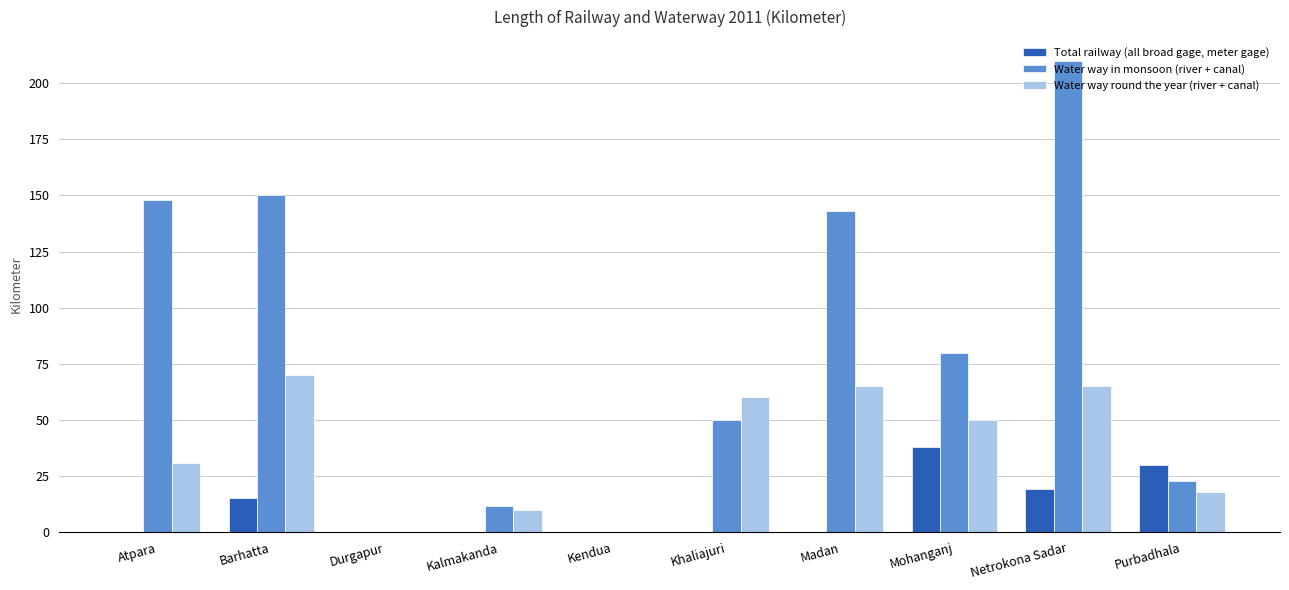

The Water way in monsoon (river + canal) series shows 54.7 at Mohanganj. True or false?

False